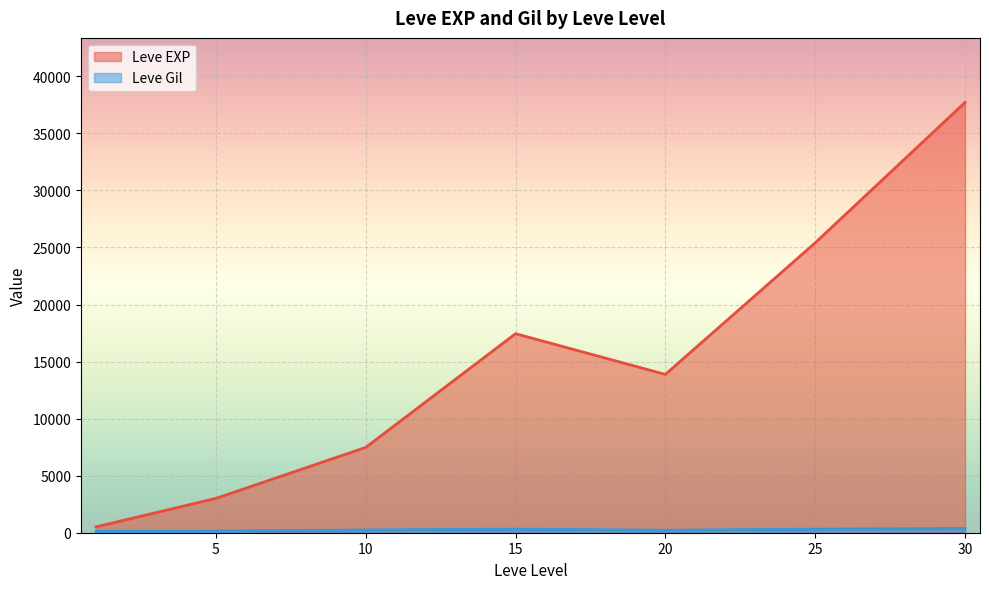

At which category is the sum across all series the highest?

30